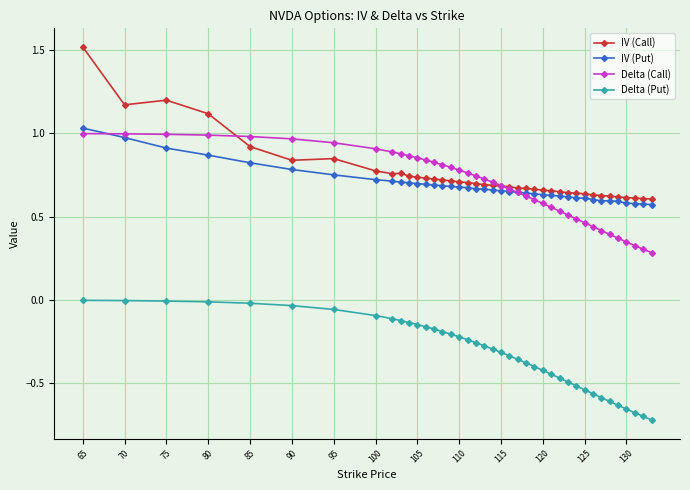

Which series has the widest spread of values?

IV (Call)